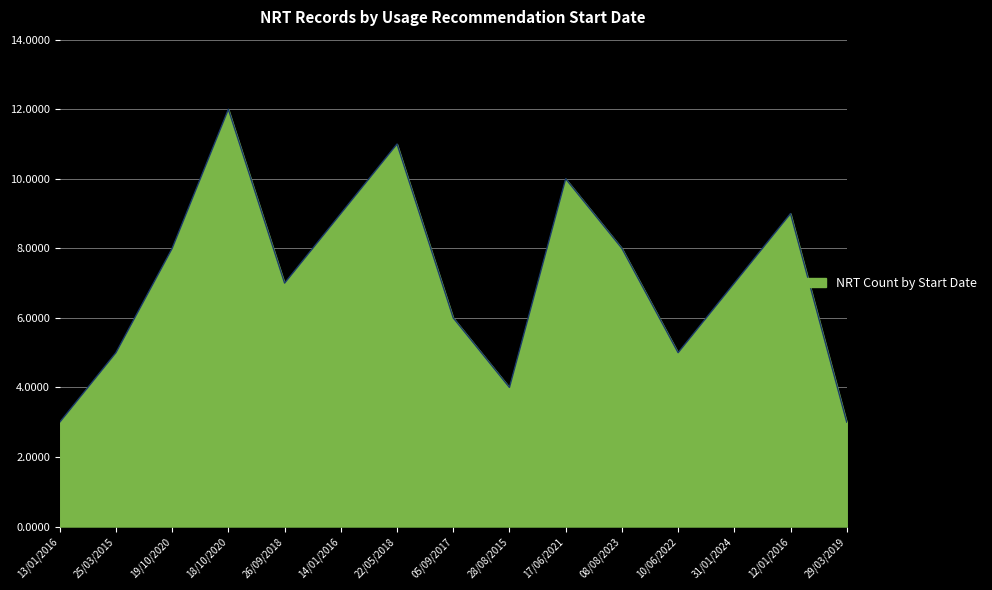

What is the smallest value displayed?

3